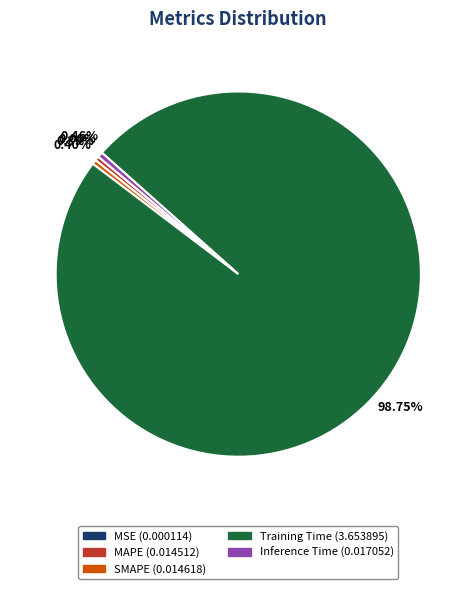

To the nearest percent, what is the combined percentage of SMAPE and Inference Time?

1%